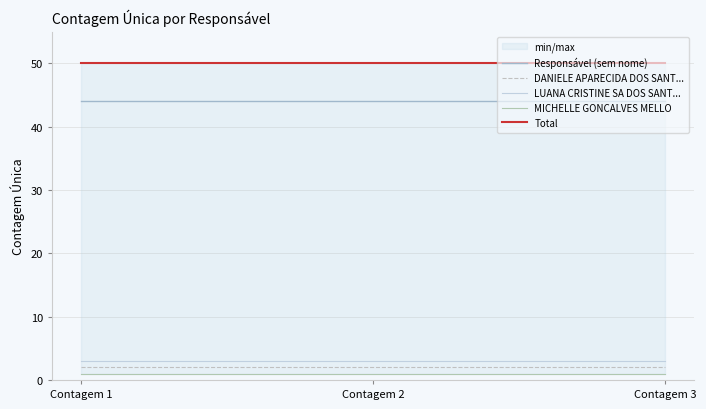

The value of MICHELLE GONCALVES MELLO at Contagem 1 is 1. True or false?

True